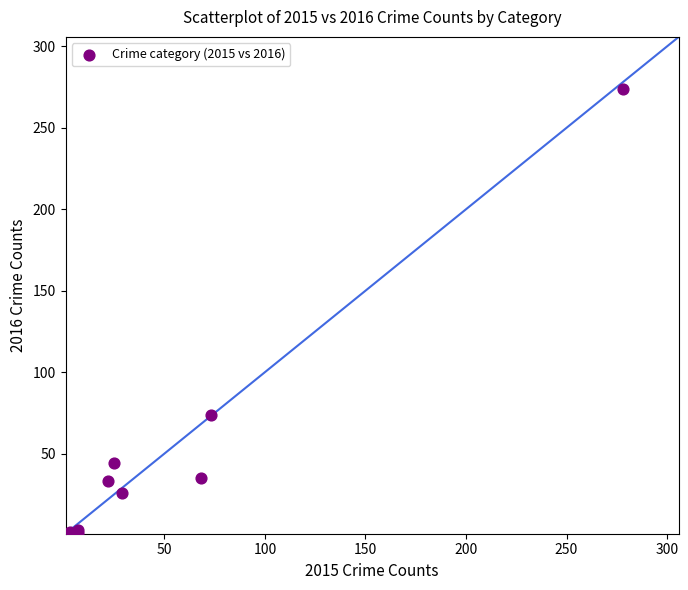

What Y value in the scatter plot is closest to 137?

74